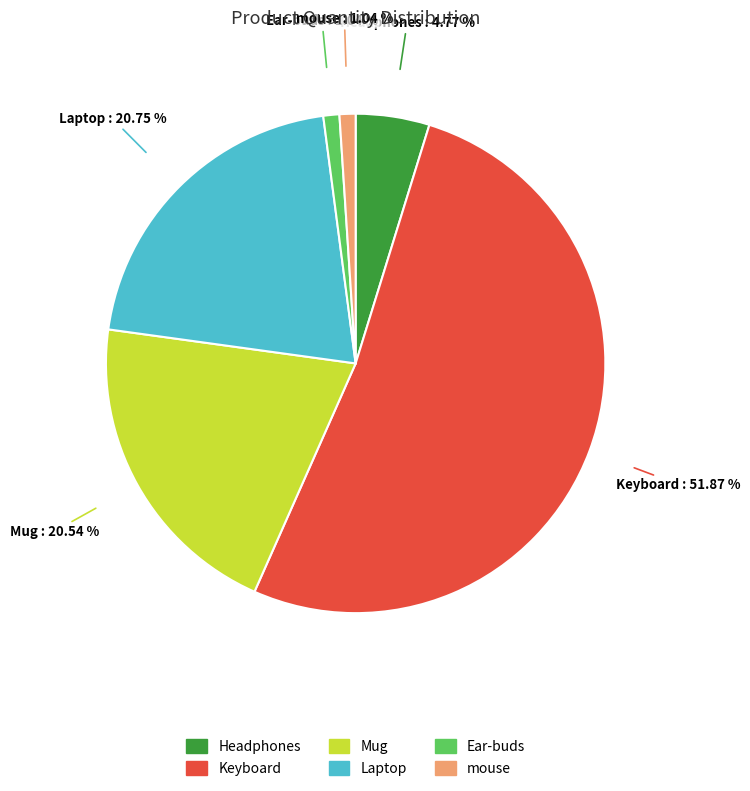

How many segments does this pie chart have?

6